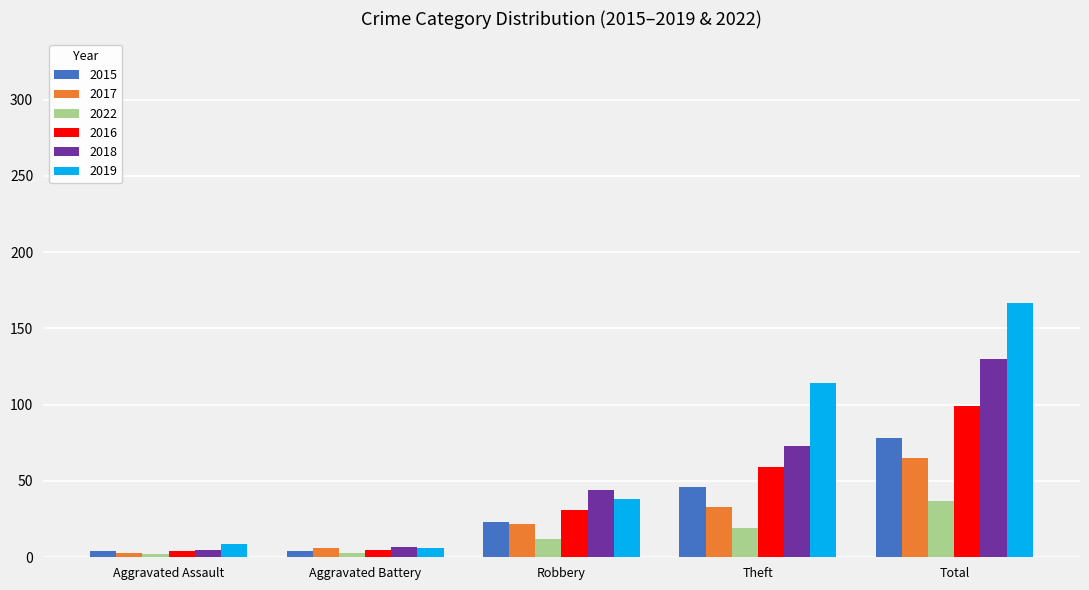

What is the value of the 2015 bar at the 5th from the left?

78